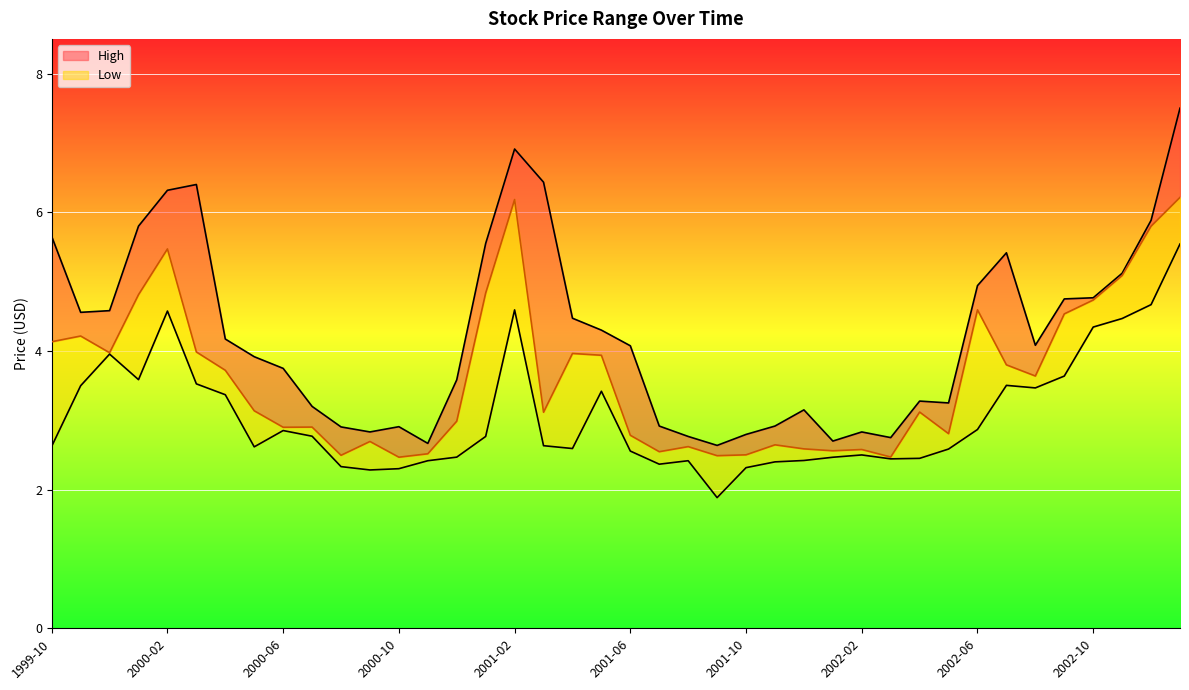

What position from the left is 2001-03?

18